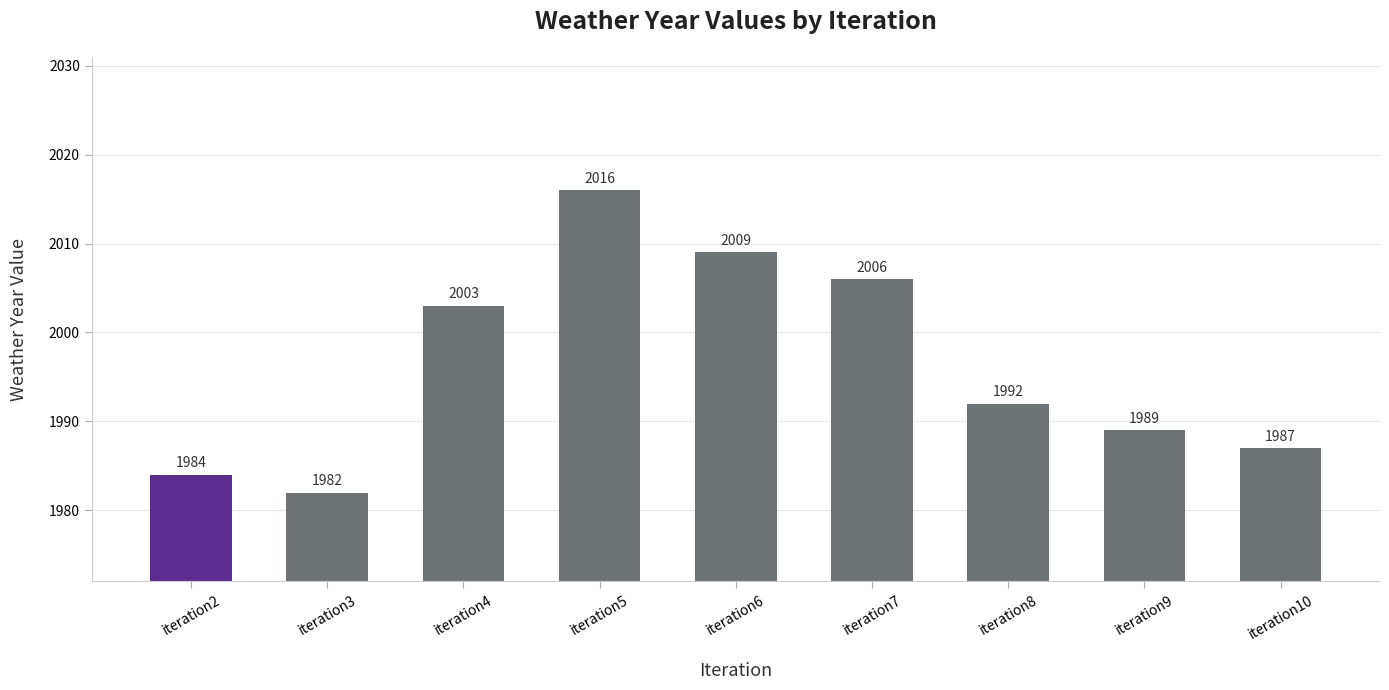

What is the difference between the maximum and second lowest values?

32